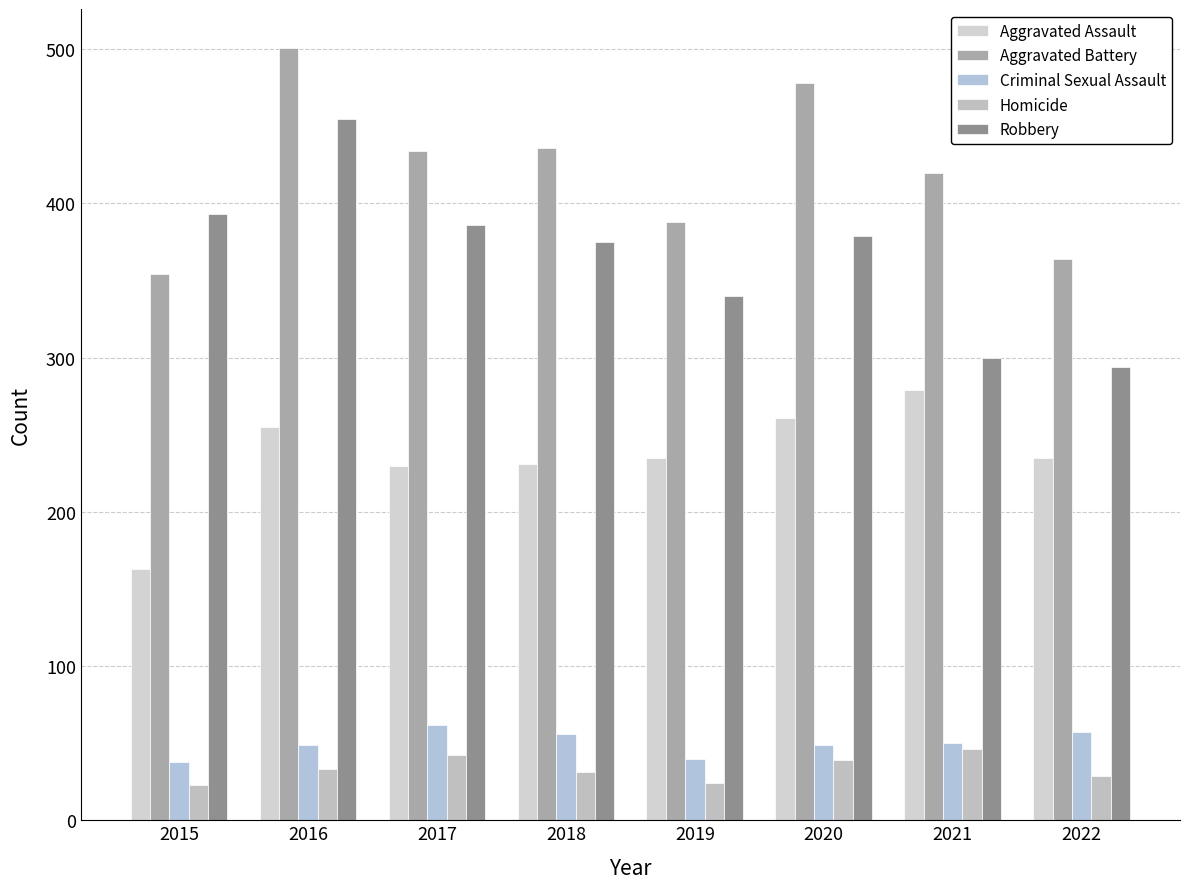

Where is Aggravated Battery nearest to the value 427?

2017